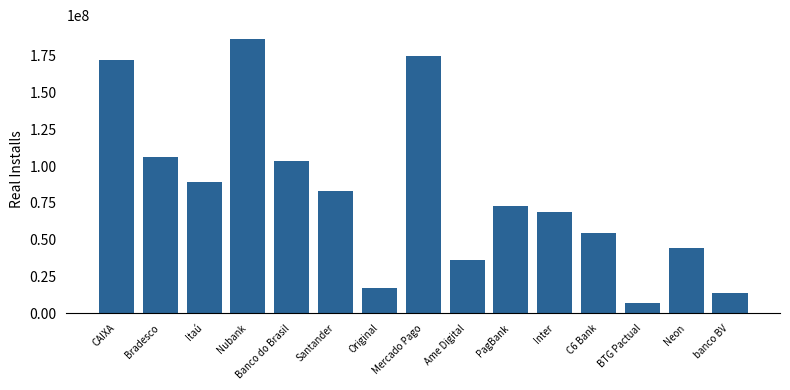

Count the number of data series in this chart.

1